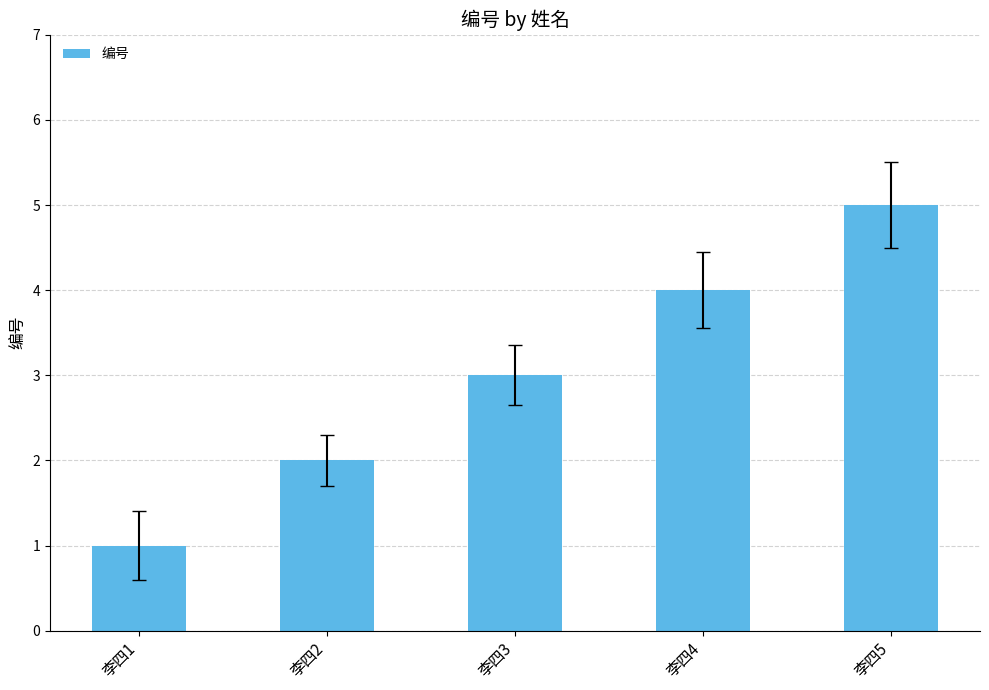

The chart shows a value of 5 at 李四5. True or false?

True